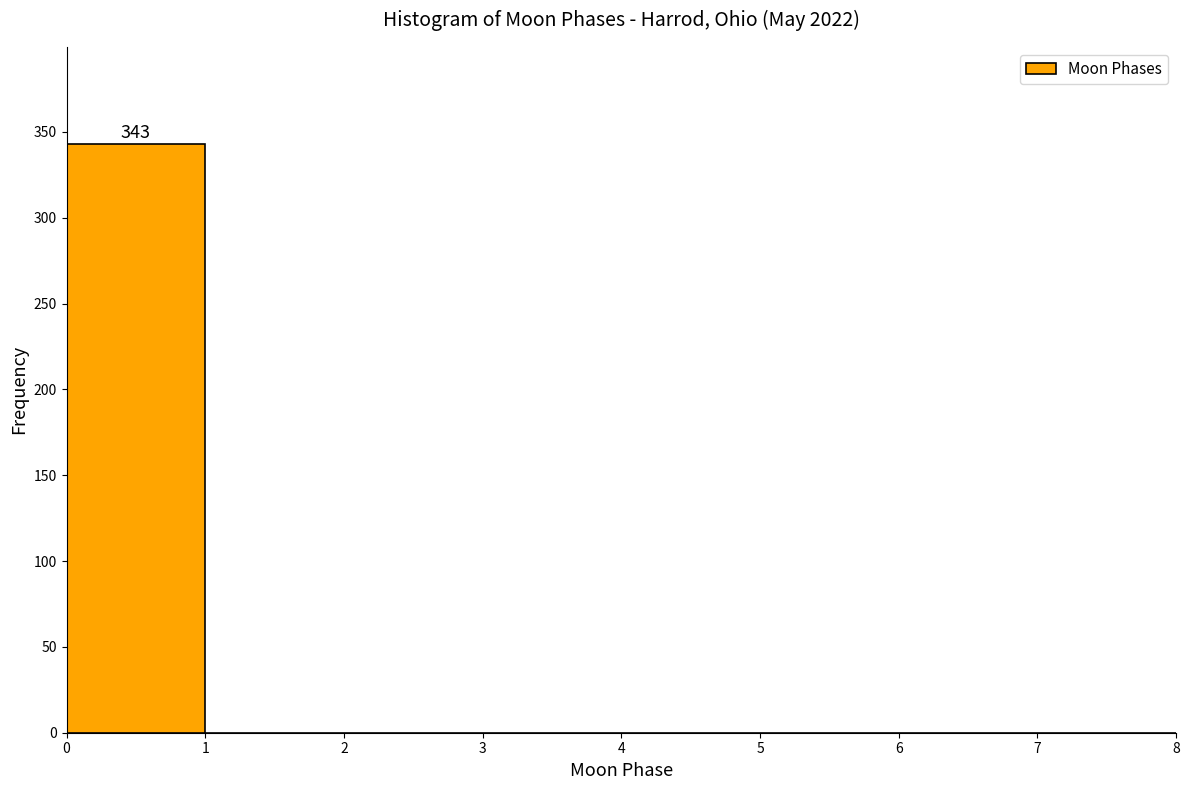

Which range on the x-axis has the tallest bar?

0 to 1